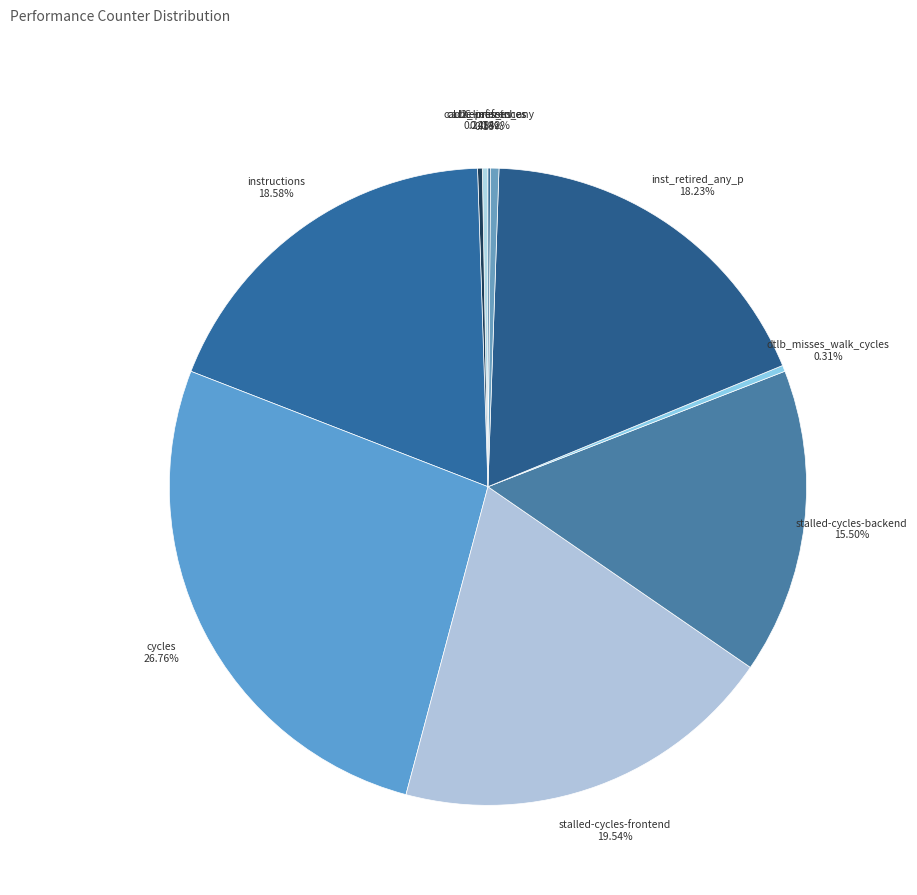

Is there any slice that represents more than half of the pie?

No